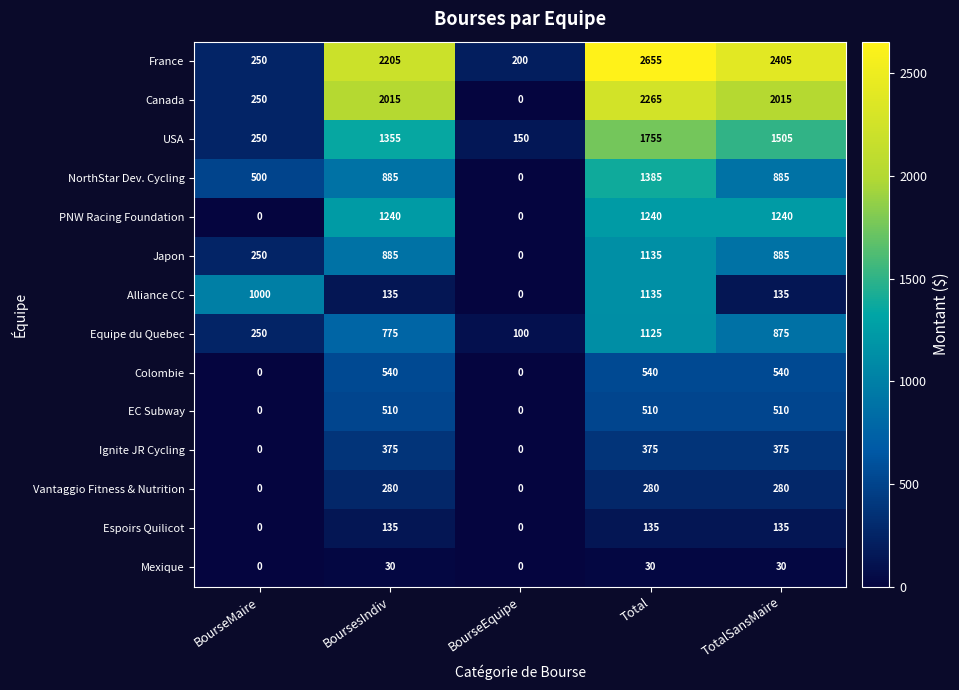

At how many categories does at least one series exceed 237?

4